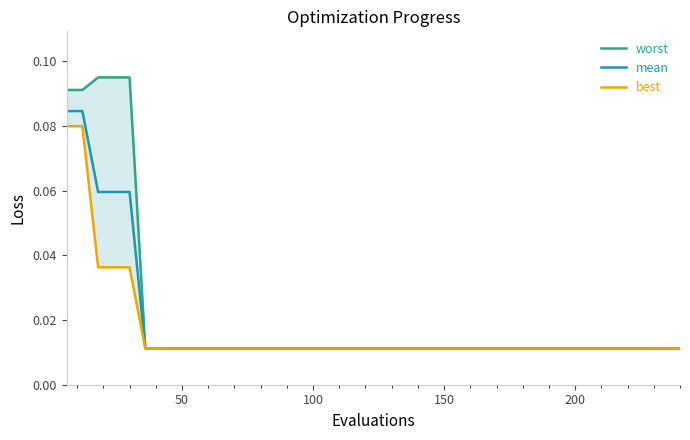

What are all the series names shown in the legend?

worst, mean, best